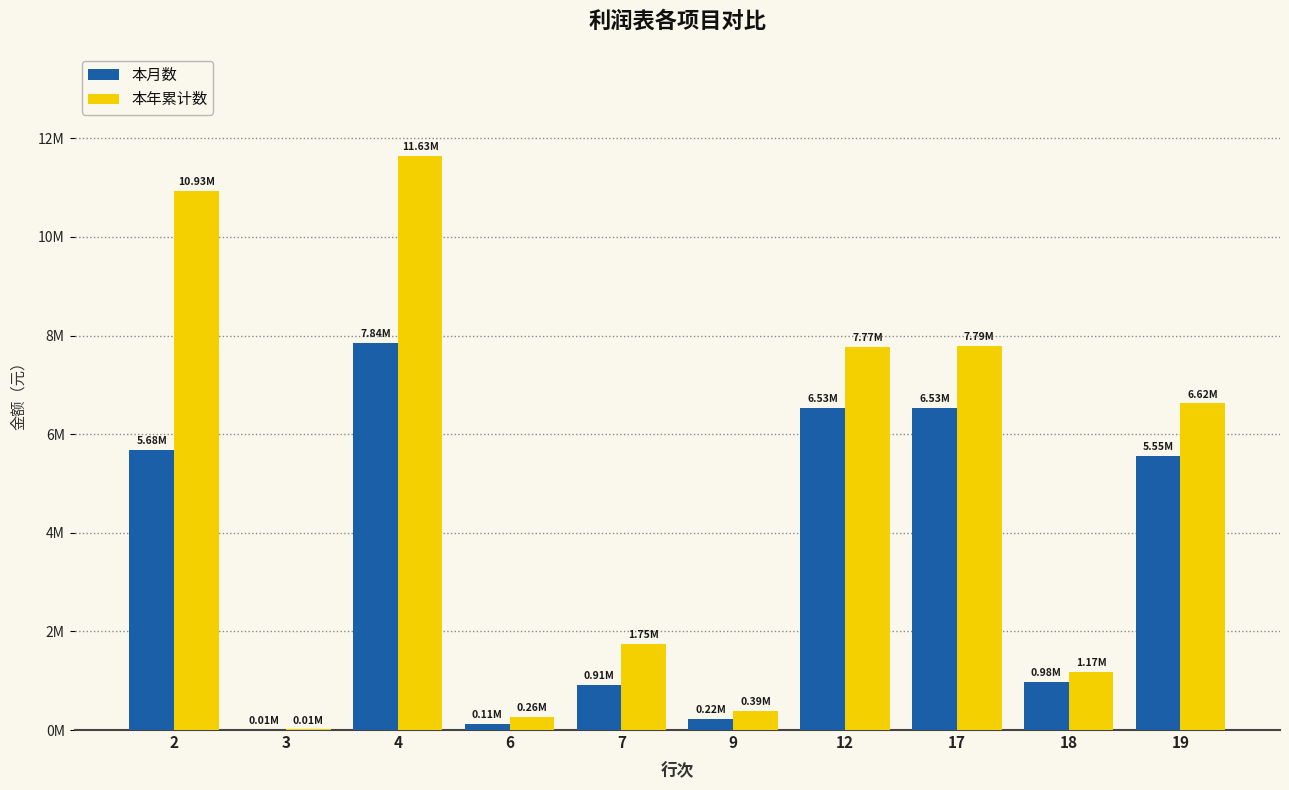

What are all the series names shown in the legend?

本月数, 本年累计数